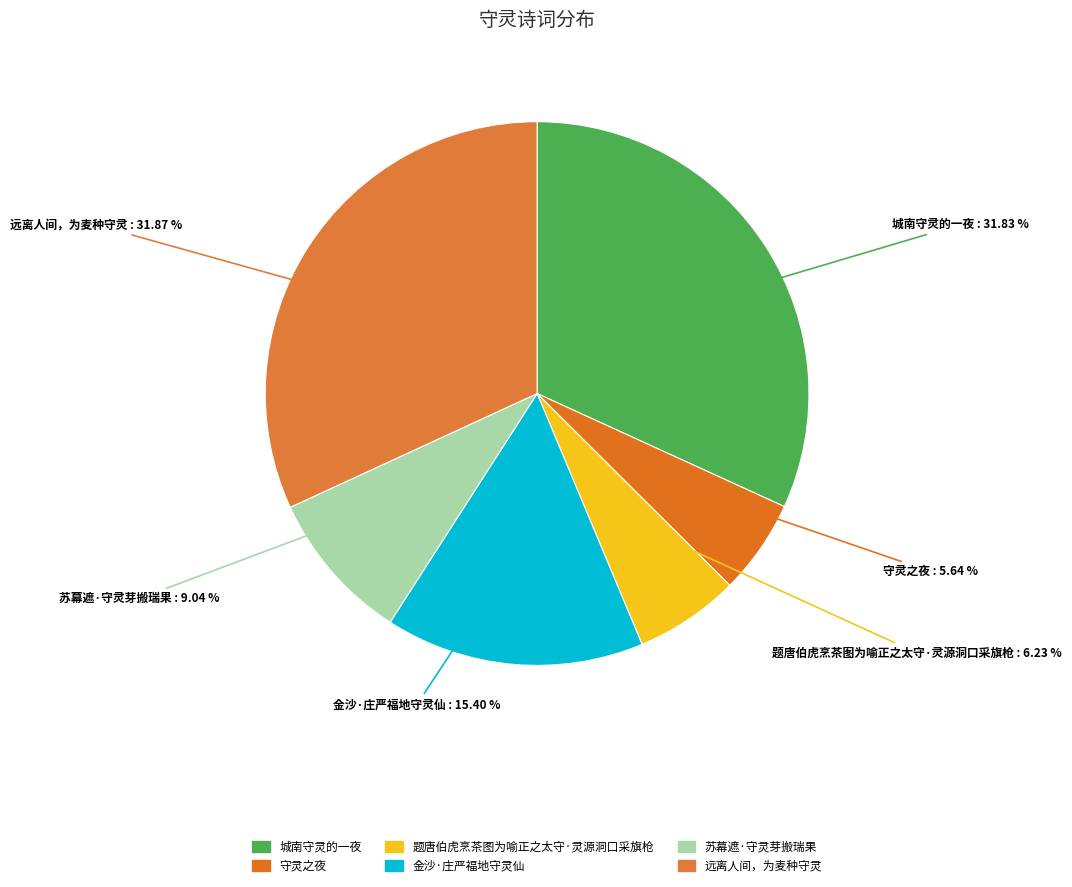

How many segments does this pie chart have?

6